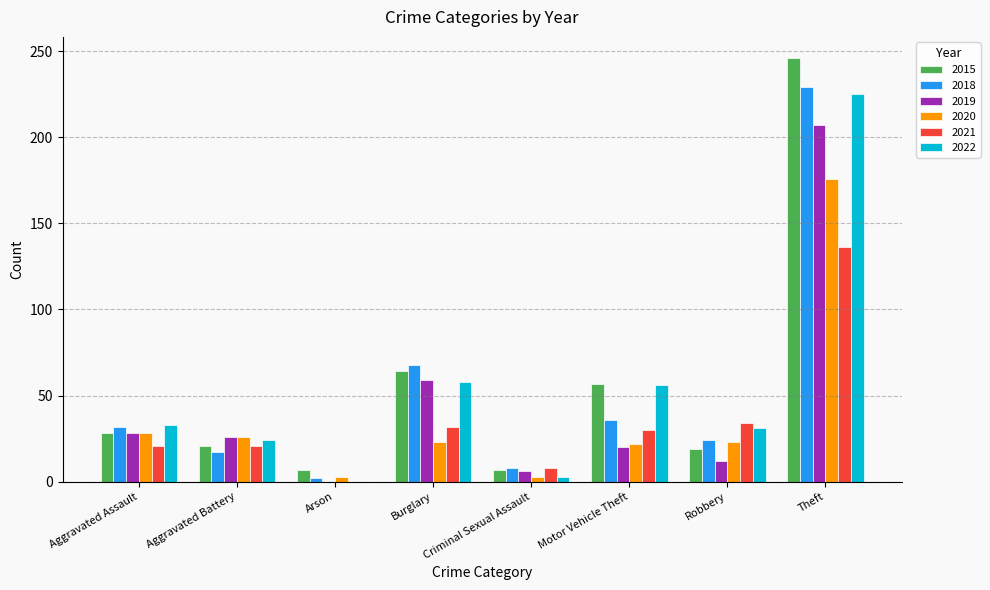

Read the 2015 value at Robbery.

19